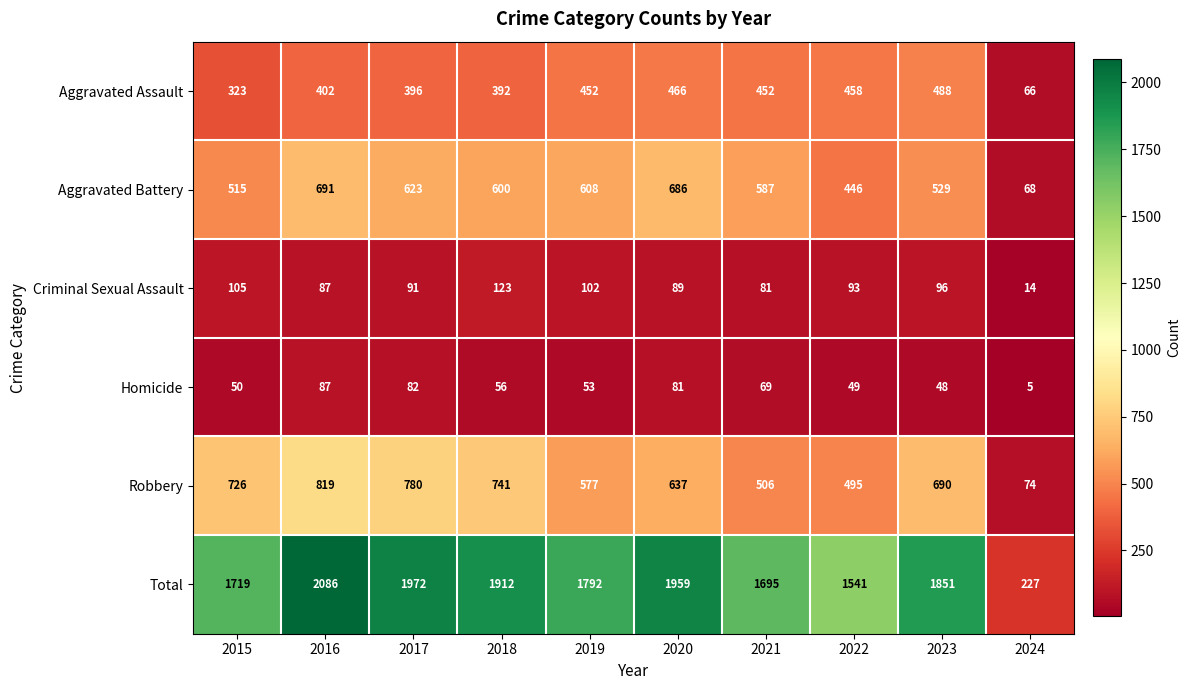

What value does the Robbery series have at 2017, to the nearest 100?

800